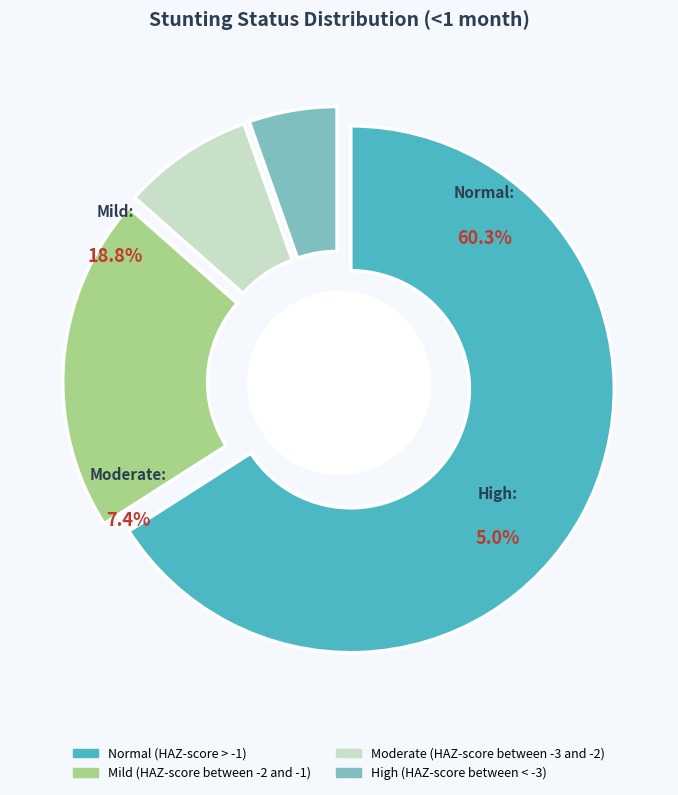

Count the number of slices in the pie.

4